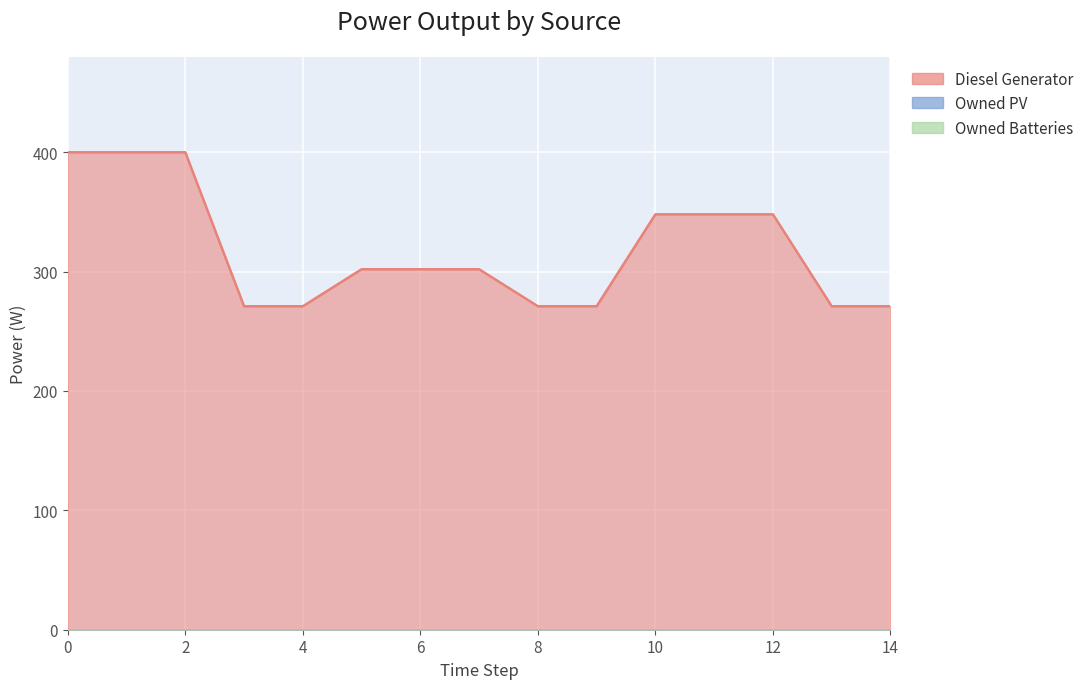

Reading right to left, transcribe all the data shown in this chart.

Diesel Generator: 271	271	348	348	348	271	271	302	302	302	271	271	400	400	400
Owned PV: 0	0	0	0	0	0	0	0	0	0	0	0	0	0	0
Owned Batteries: 0	0	0	0	0	0	0	0	0	0	0	0	0	0	0